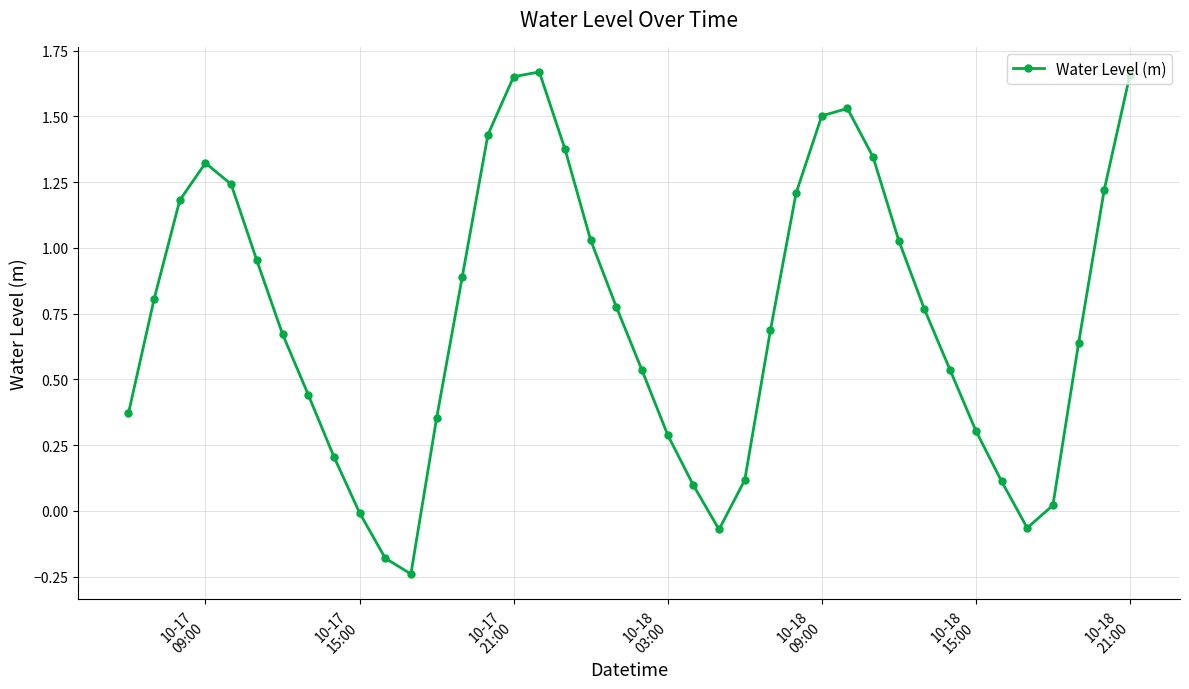

What is the sum of all values?

29.4